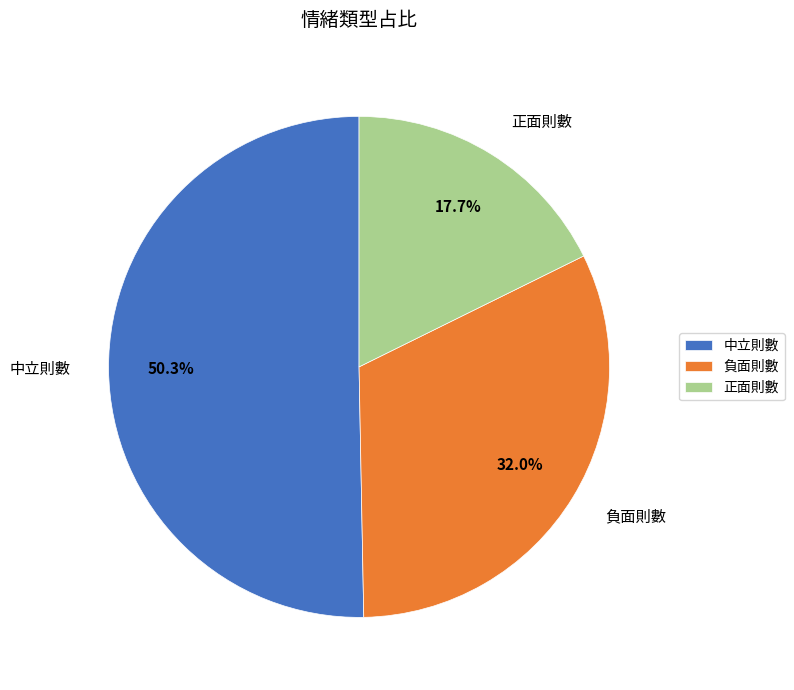

How much of the chart is everything except 正面則數?

82.3%